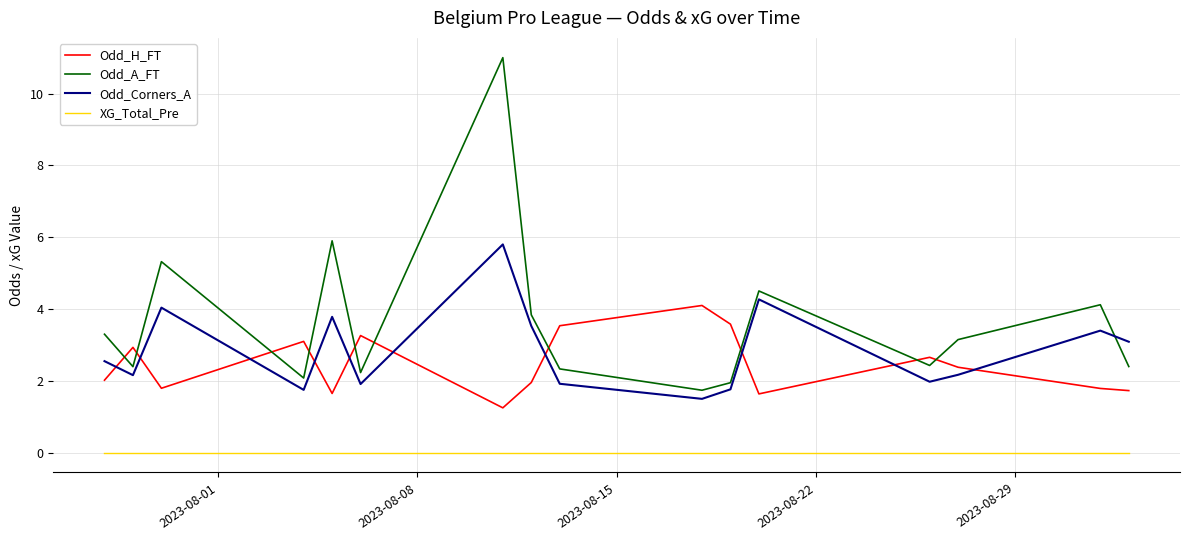

Which series has the widest spread of values?

Odd_A_FT